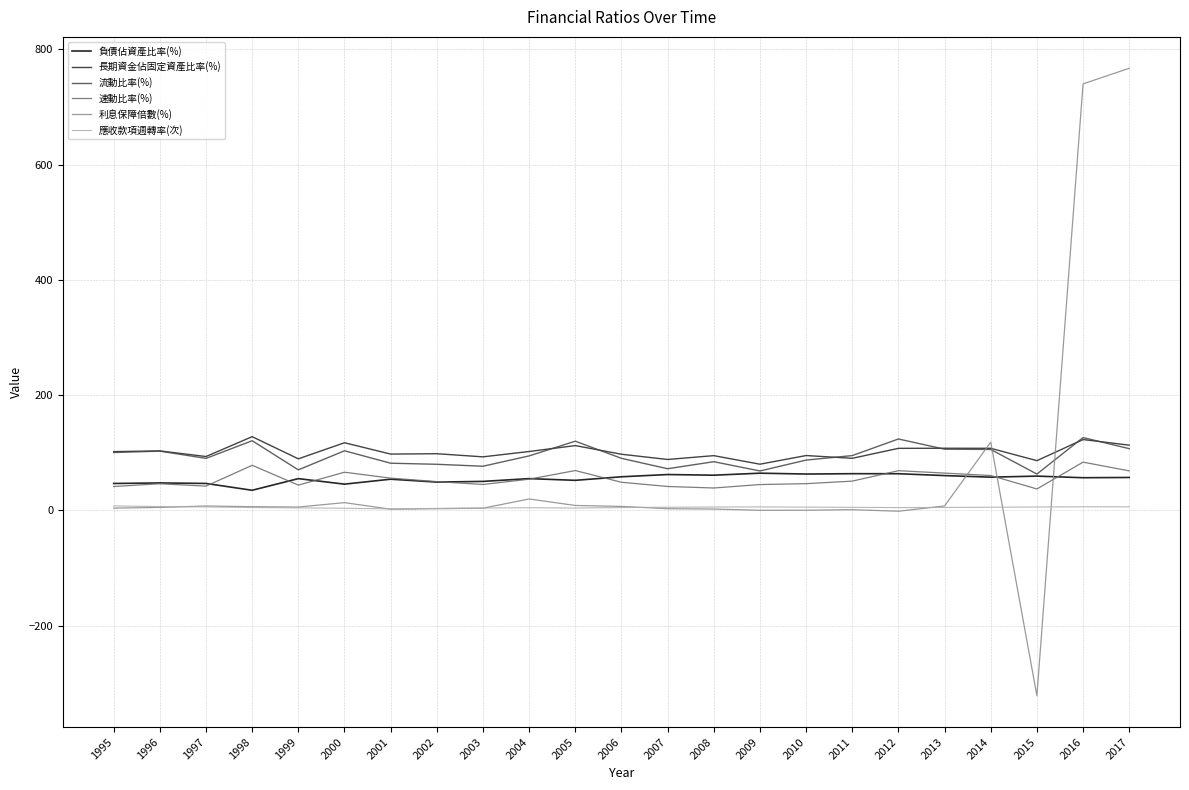

True or false: 流動比率(%) has a value of 107.0 at 2017.

True